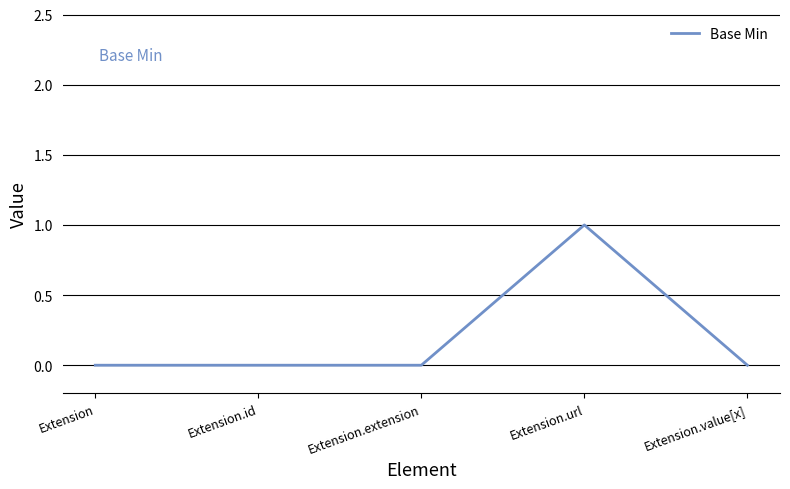

Count the values in the range 0 to 1.

5